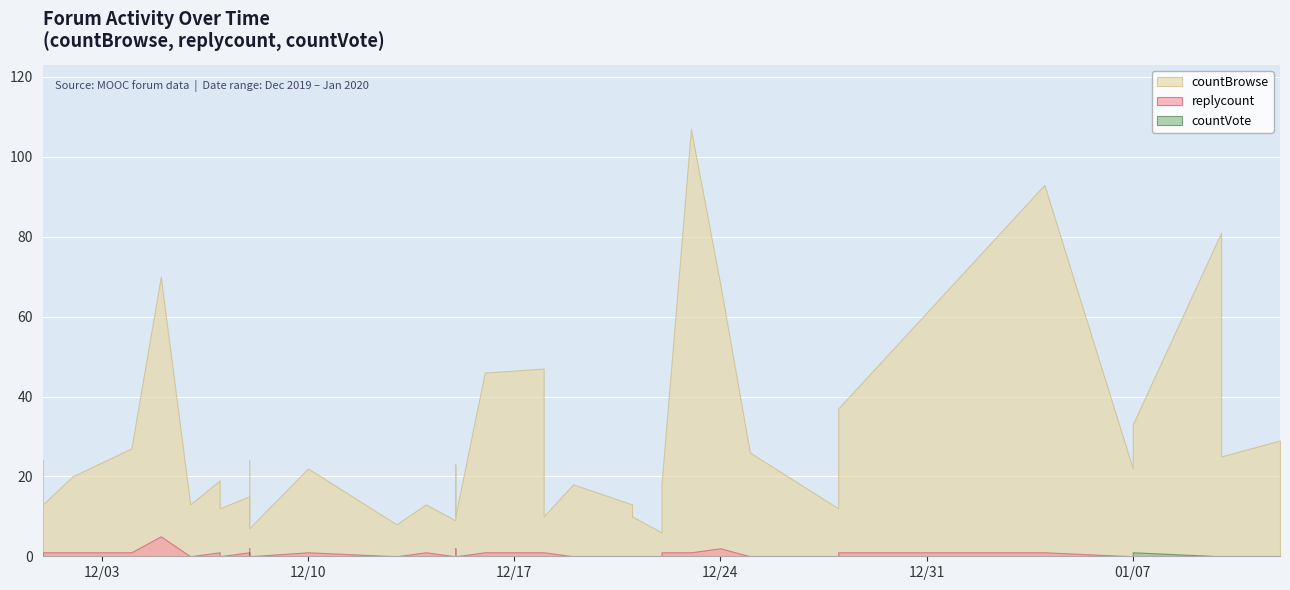

What is the label of the 18th point from the left?

2019-12-18